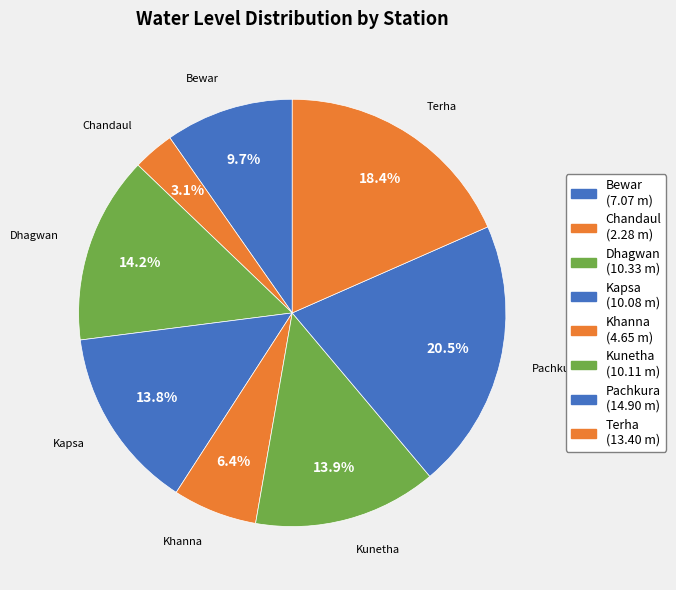

How much of the chart is everything except Bewar?

90.3%